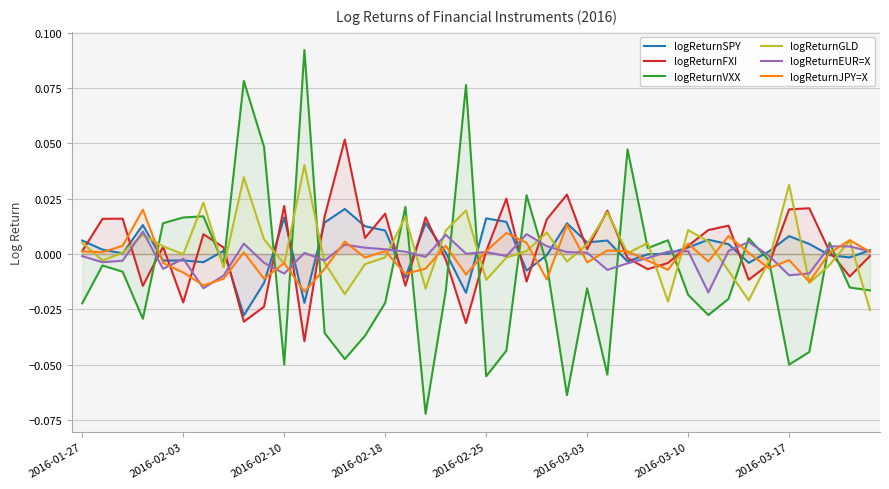

True or false: logReturnEUR=X has a value of 0.0 at 2016-02-25.

True